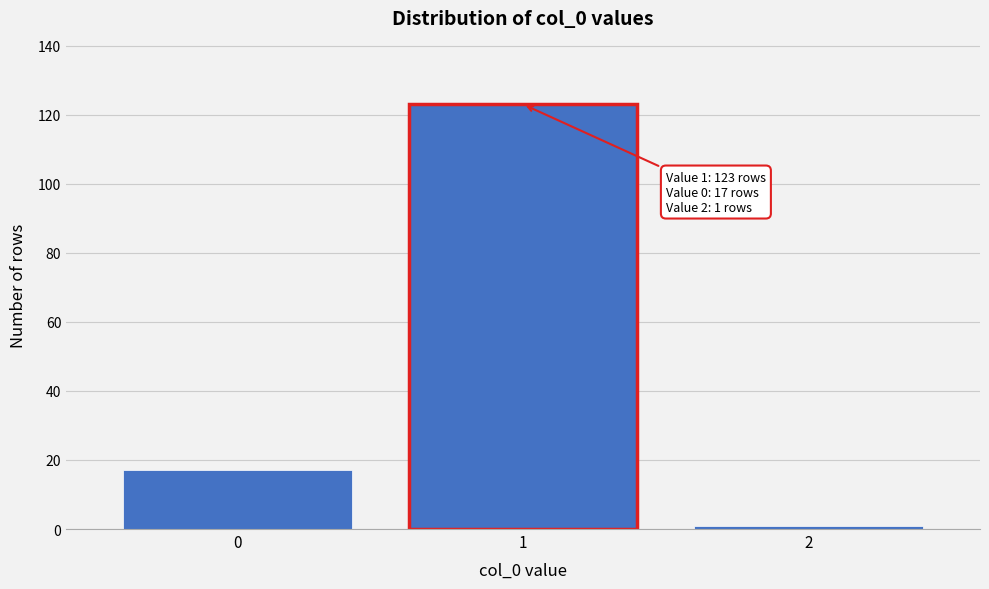

Reading left to right, list all the values displayed in this chart.

17	123	1